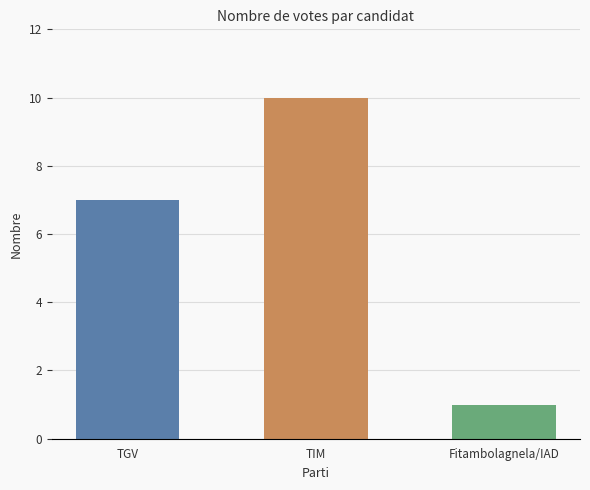

Rank the categories by value from highest to lowest.

TIM, TGV, Fitambolagnela/IAD